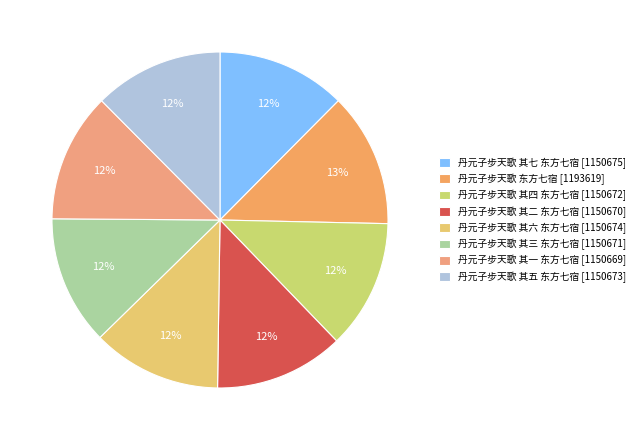

How many segments does this pie chart have?

8